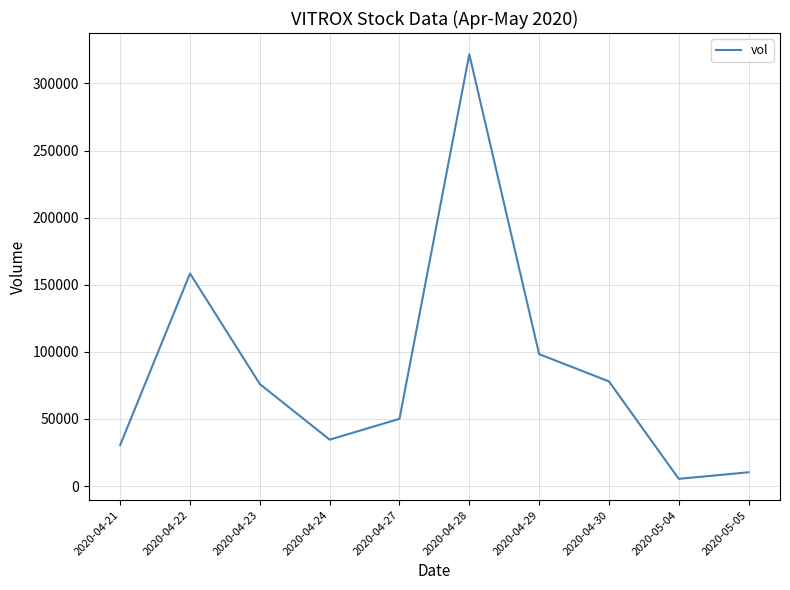

True or false: there are more than 0 points higher than both neighbors.

True